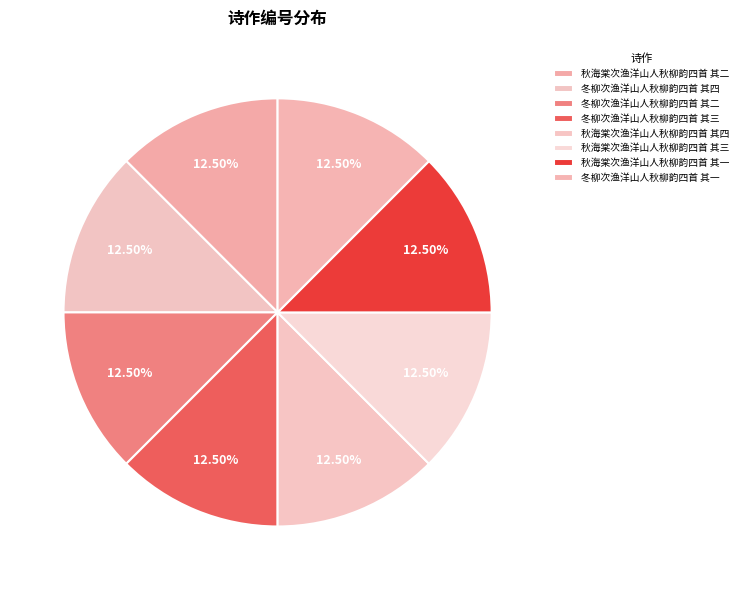

What portion of the pie excludes 秋海棠次渔洋山人秋柳韵四首 其四?

87.5%